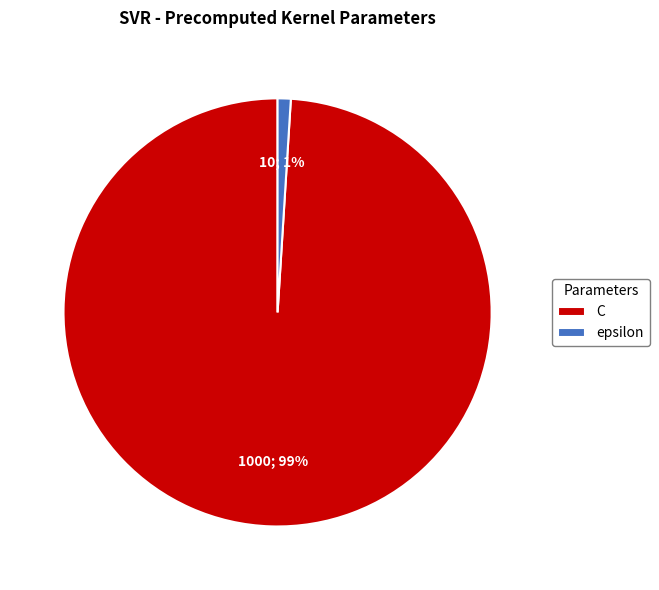

True or false: epsilon accounts for 1% of the total.

True